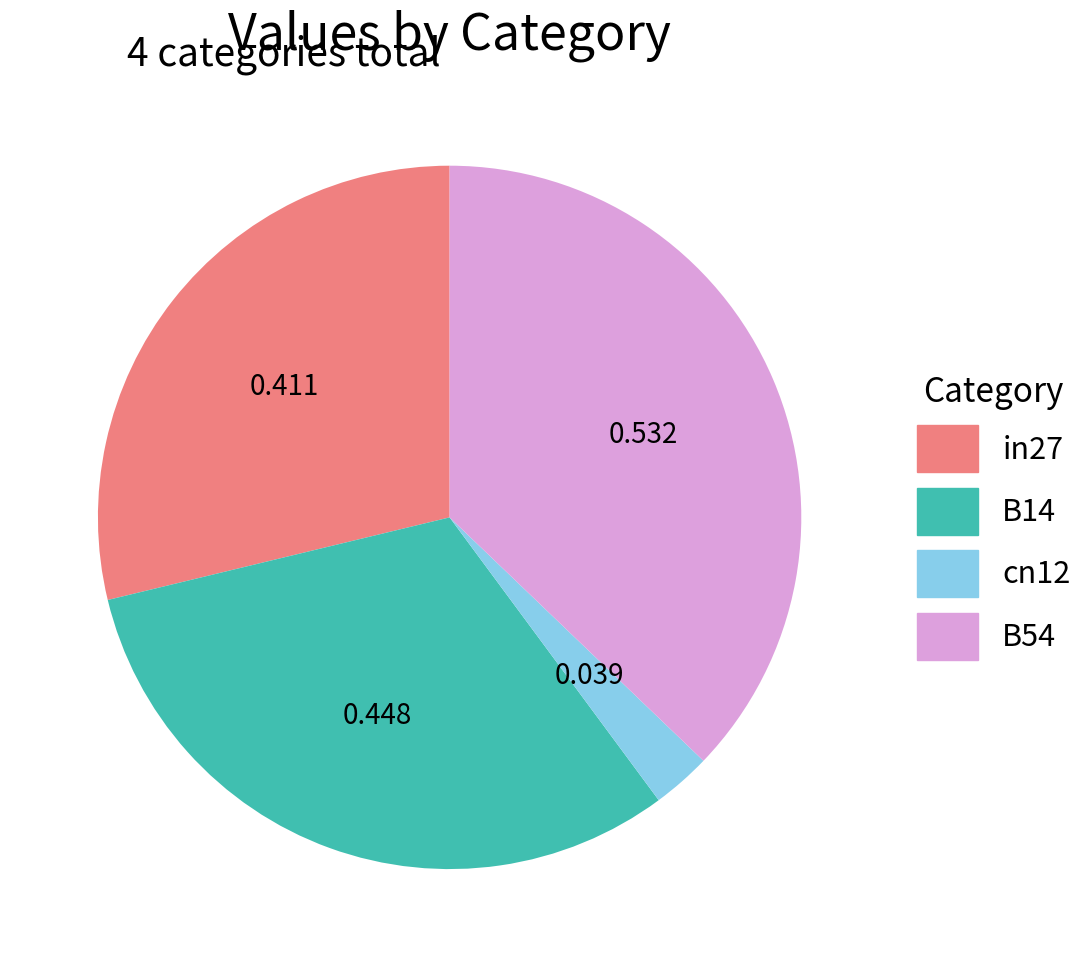

Is there a majority slice in this chart?

No